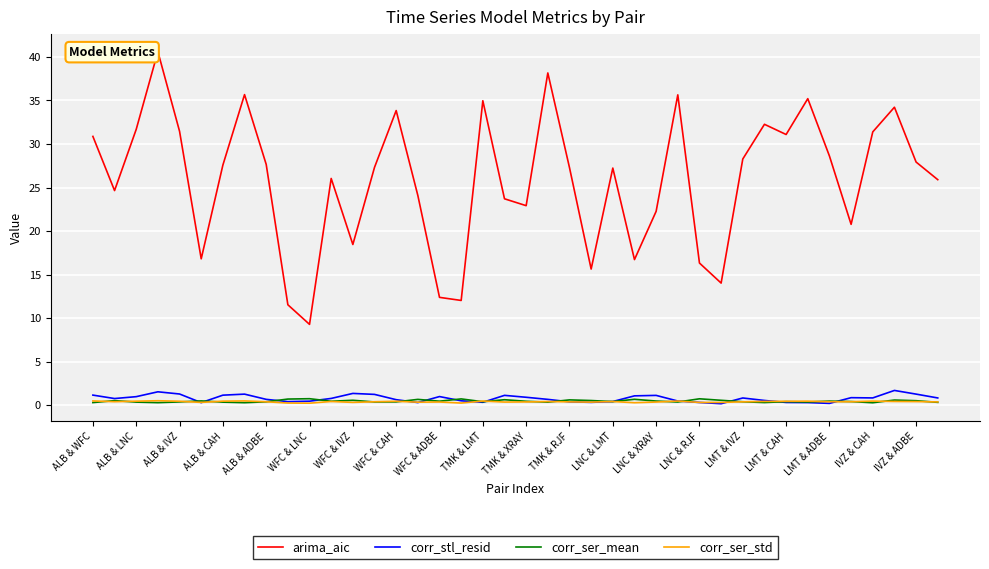

What is the difference between the maximum and minimum values in the corr_stl_resid series?

1.5